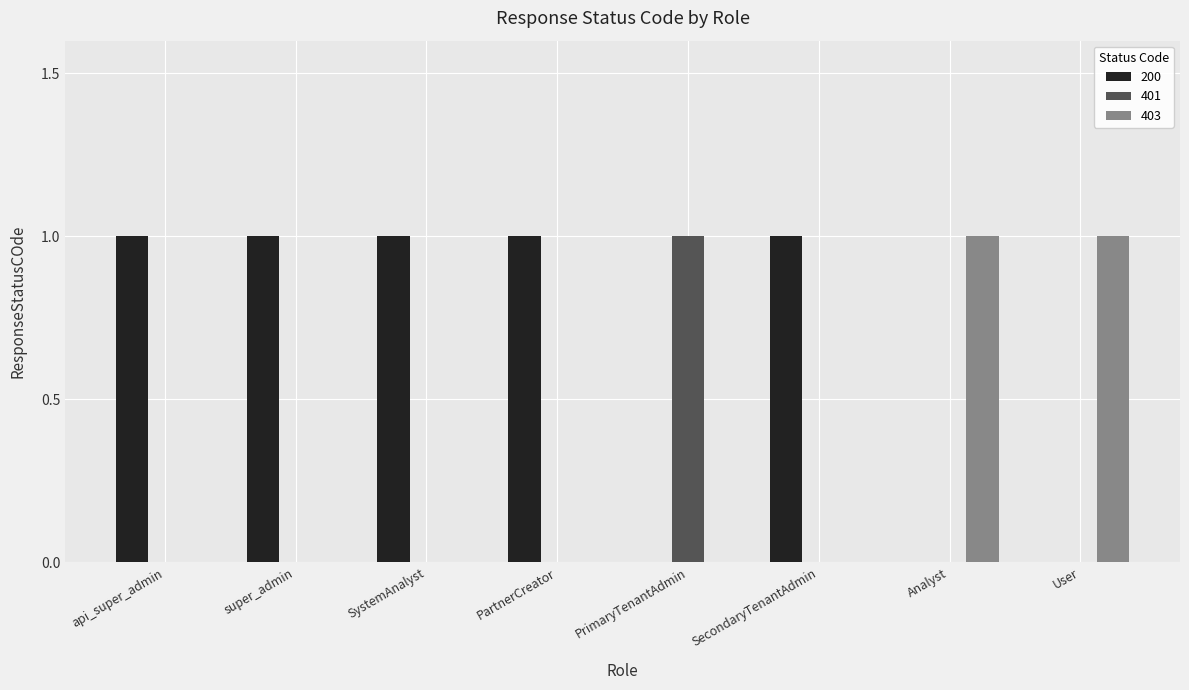

Reading right to left, what are all the values shown in this chart?

200: User=0	Analyst=0	SecondaryTenantAdmin=1	PrimaryTenantAdmin=0	PartnerCreator=1	SystemAnalyst=1	super_admin=1	api_super_admin=1
401: User=0	Analyst=0	SecondaryTenantAdmin=0	PrimaryTenantAdmin=1	PartnerCreator=0	SystemAnalyst=0	super_admin=0	api_super_admin=0
403: User=1	Analyst=1	SecondaryTenantAdmin=0	PrimaryTenantAdmin=0	PartnerCreator=0	SystemAnalyst=0	super_admin=0	api_super_admin=0